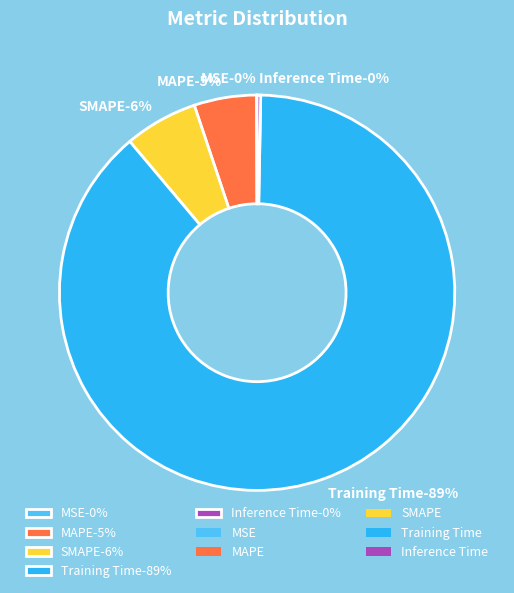

How much of the chart is everything except Training Time?

11.4%